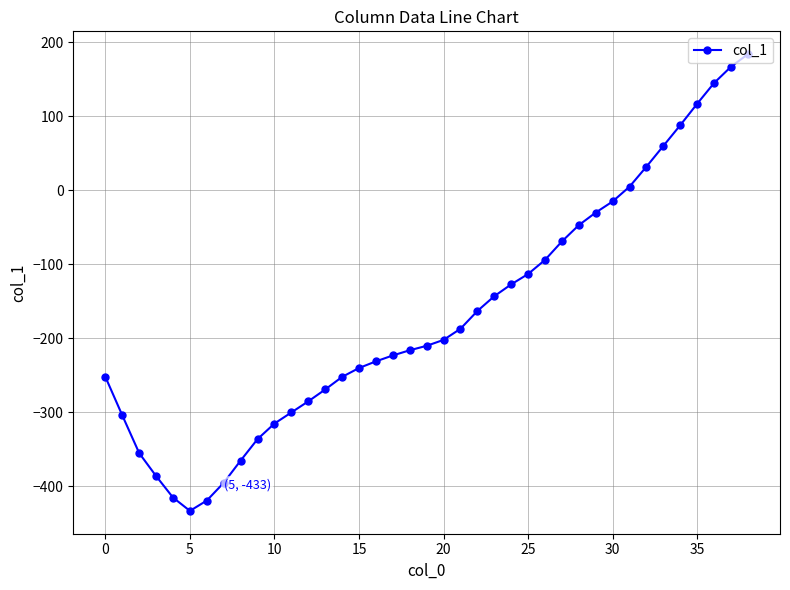

What is the value of the 2nd point from the left?

-304